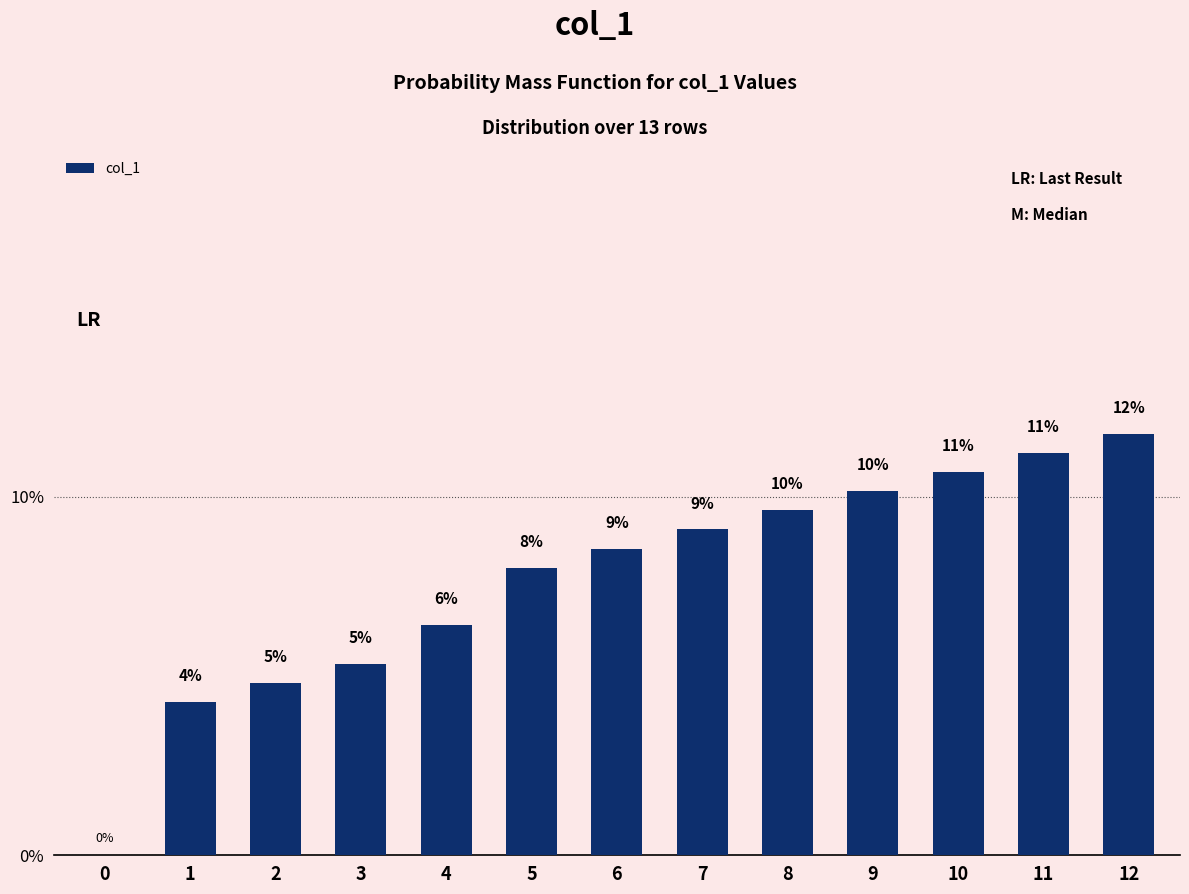

Reading left to right, extract all data points from this chart.

0=0.0	1=4.3	2=4.8	3=5.3	4=6.4	5=8.0	6=8.6	7=9.1	8=9.6	9=10.2	10=10.7	11=11.2	12=11.8